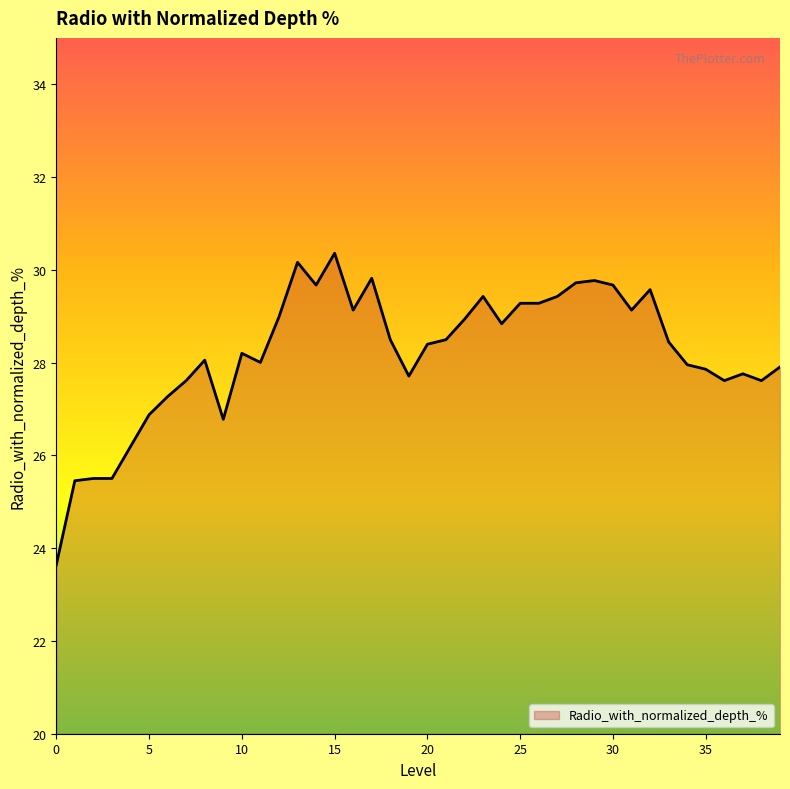

What is the greatest value displayed?

30.4